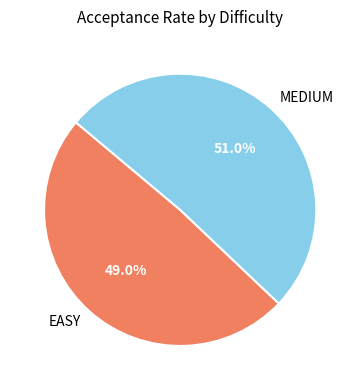

Count the number of slices in the pie.

2